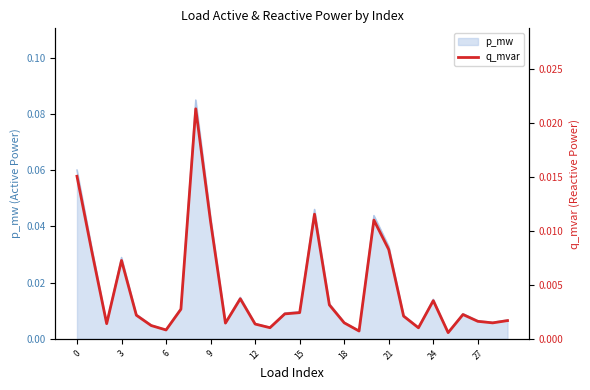

Where is the data nearest to the value 0?

25